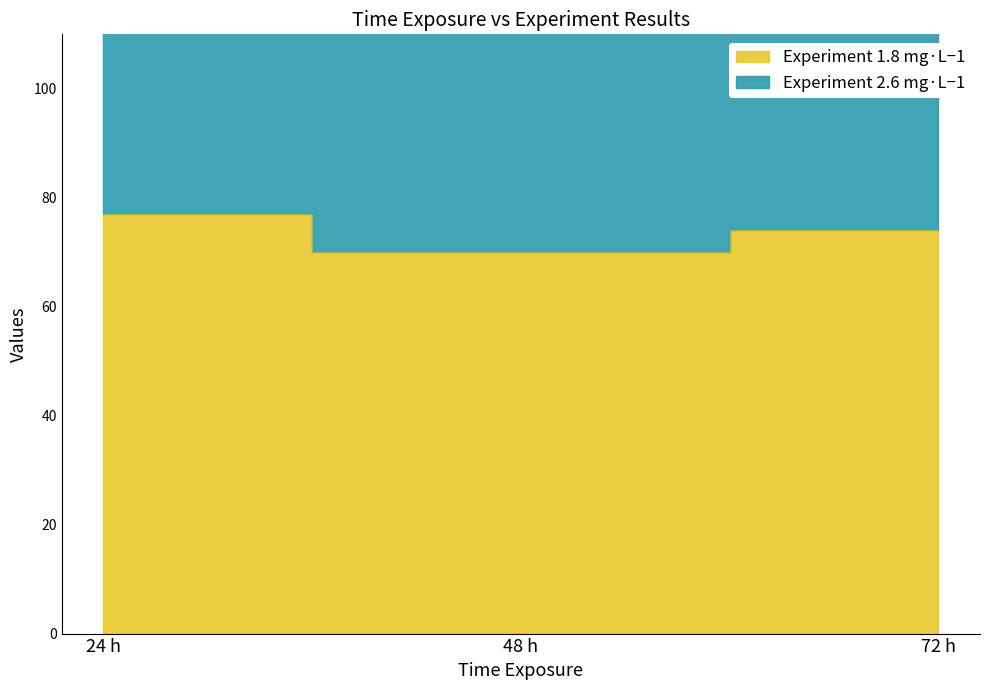

List the labels in order of value, largest first.

24 h, 72 h, 48 h